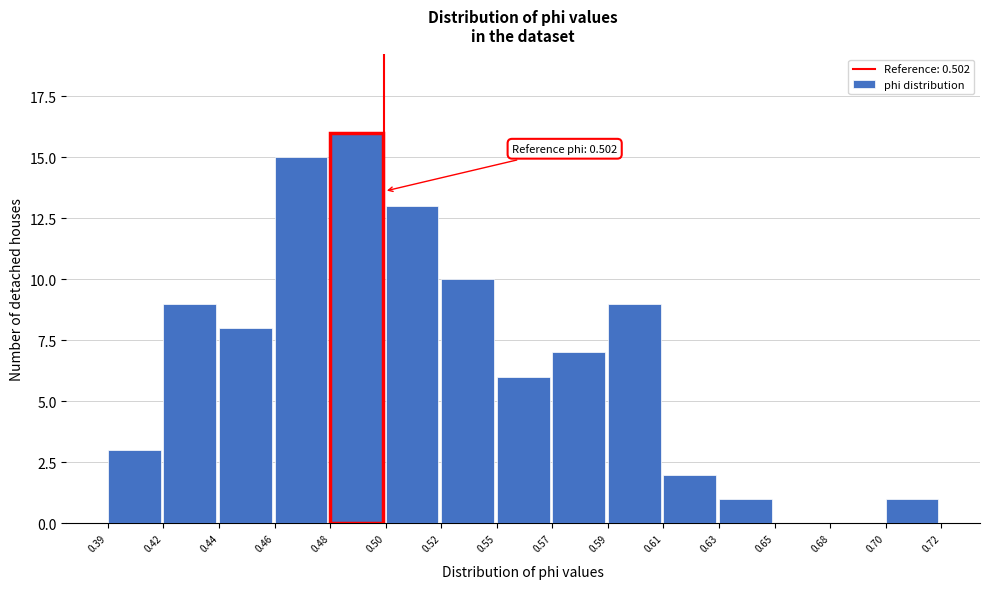

Reading left to right, extract all data points from this chart.

0.39=3	0.42=9	0.44=8	0.46=15	0.48=16	0.50=13	0.52=10	0.55=6	0.57=7	0.59=9	0.61=2	0.63=1	0.65=0	0.68=0	0.70=1